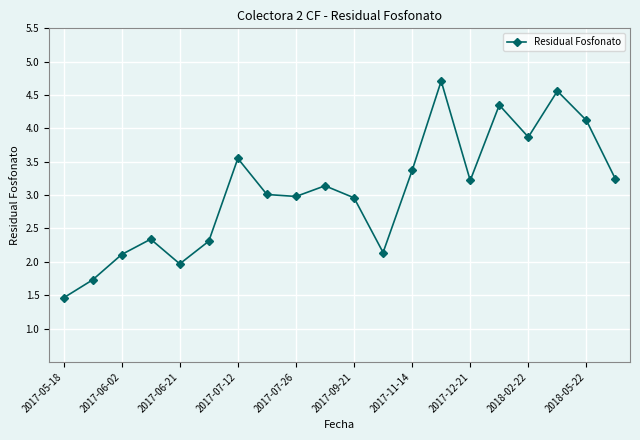

What is the average value?

3.1